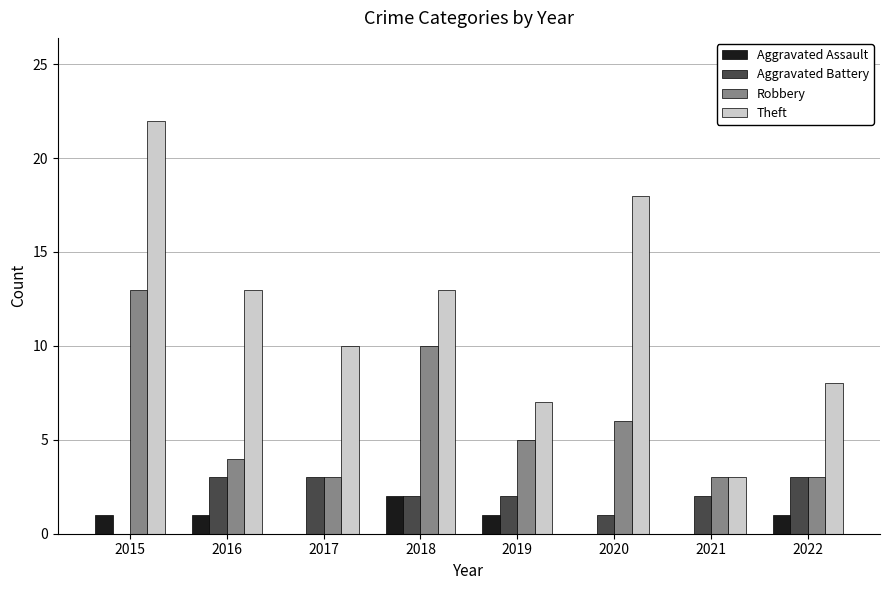

At which category is the sum across all series the highest?

2015